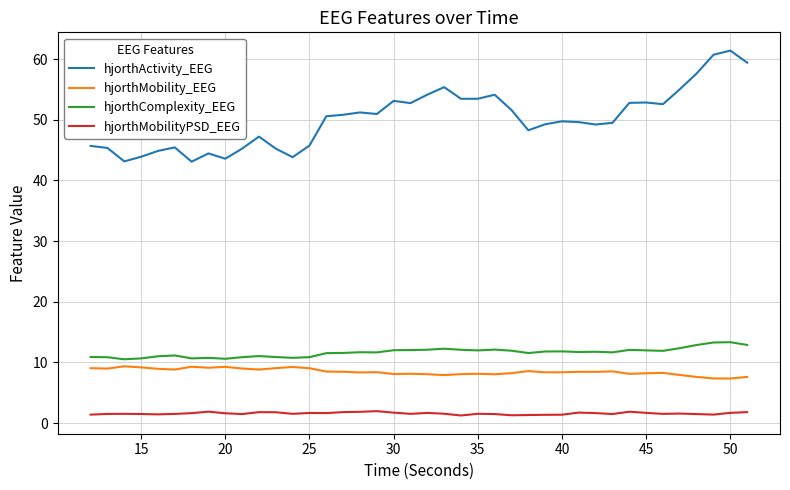

Which series has the largest total across all categories?

hjorthActivity_EEG